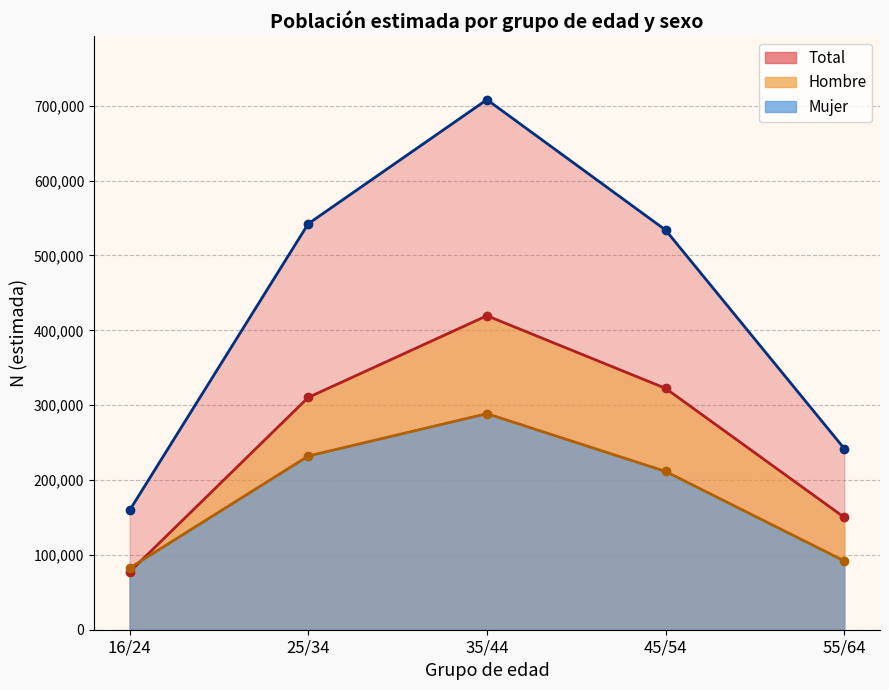

At which category is the sum across all series the highest?

35/44